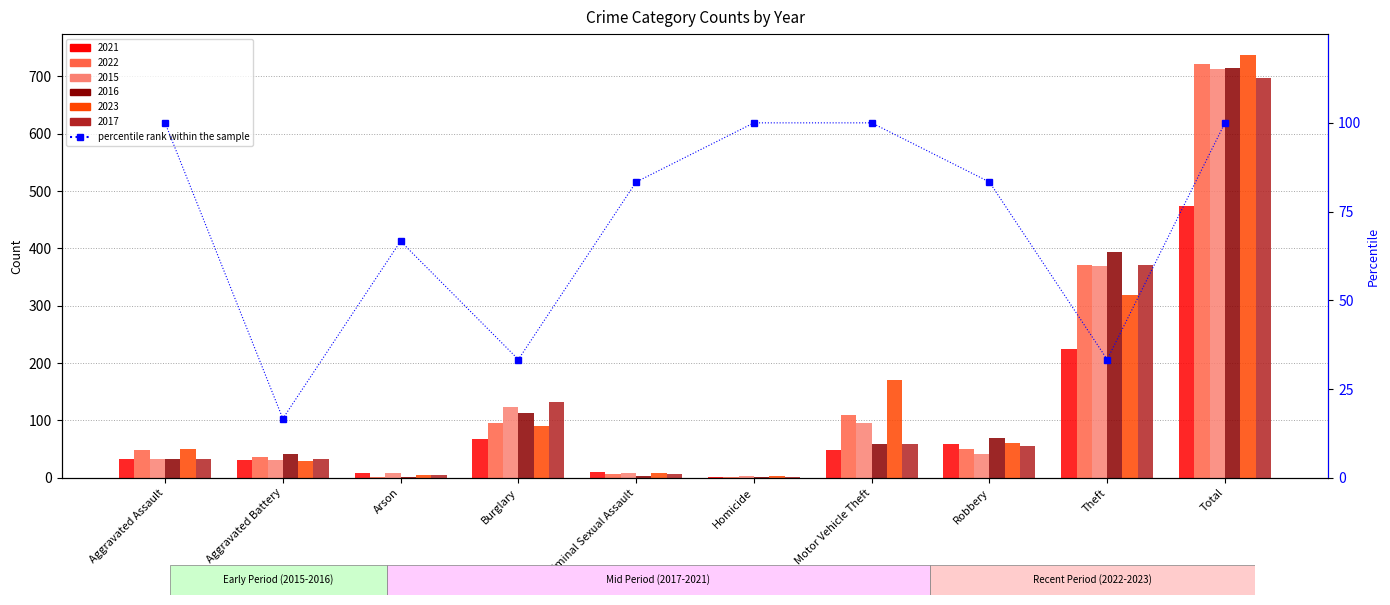

What is the difference between the maximum and minimum values?

83.3